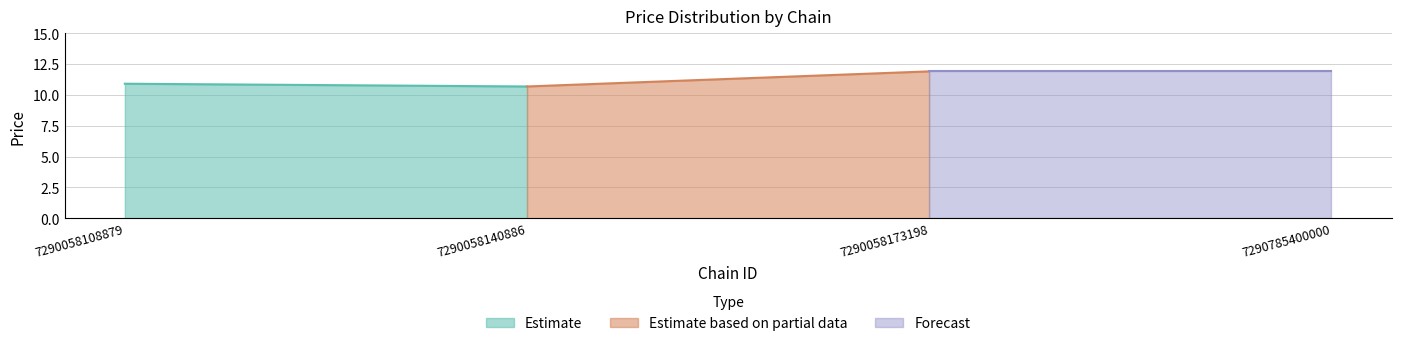

Which category has the highest value in the Forecast series?

7290058173198